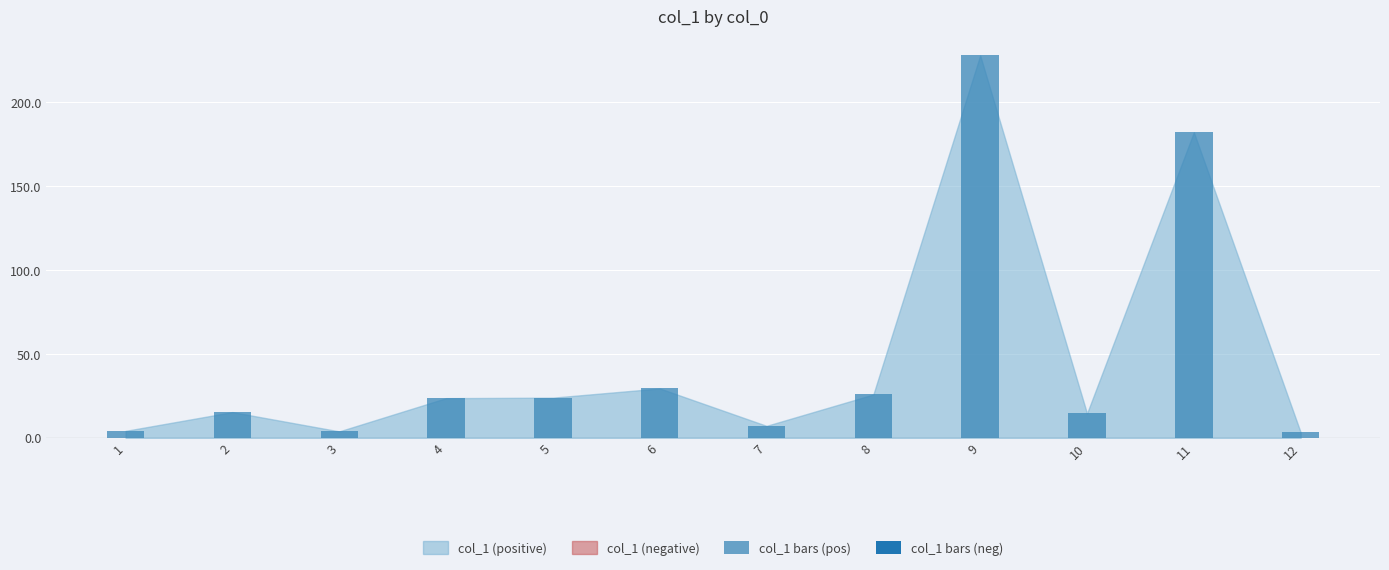

The value at 10 is 14.5. True or false?

True